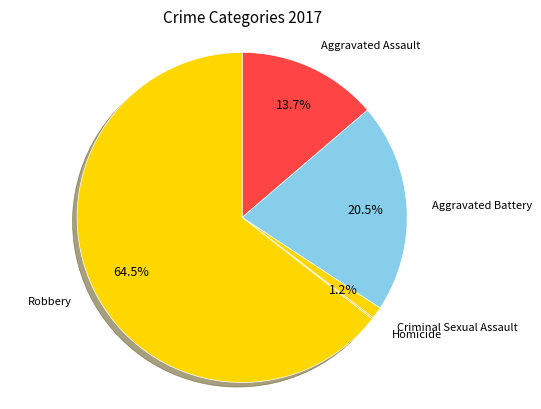

Does Robbery account for over 50% of the chart?

Yes